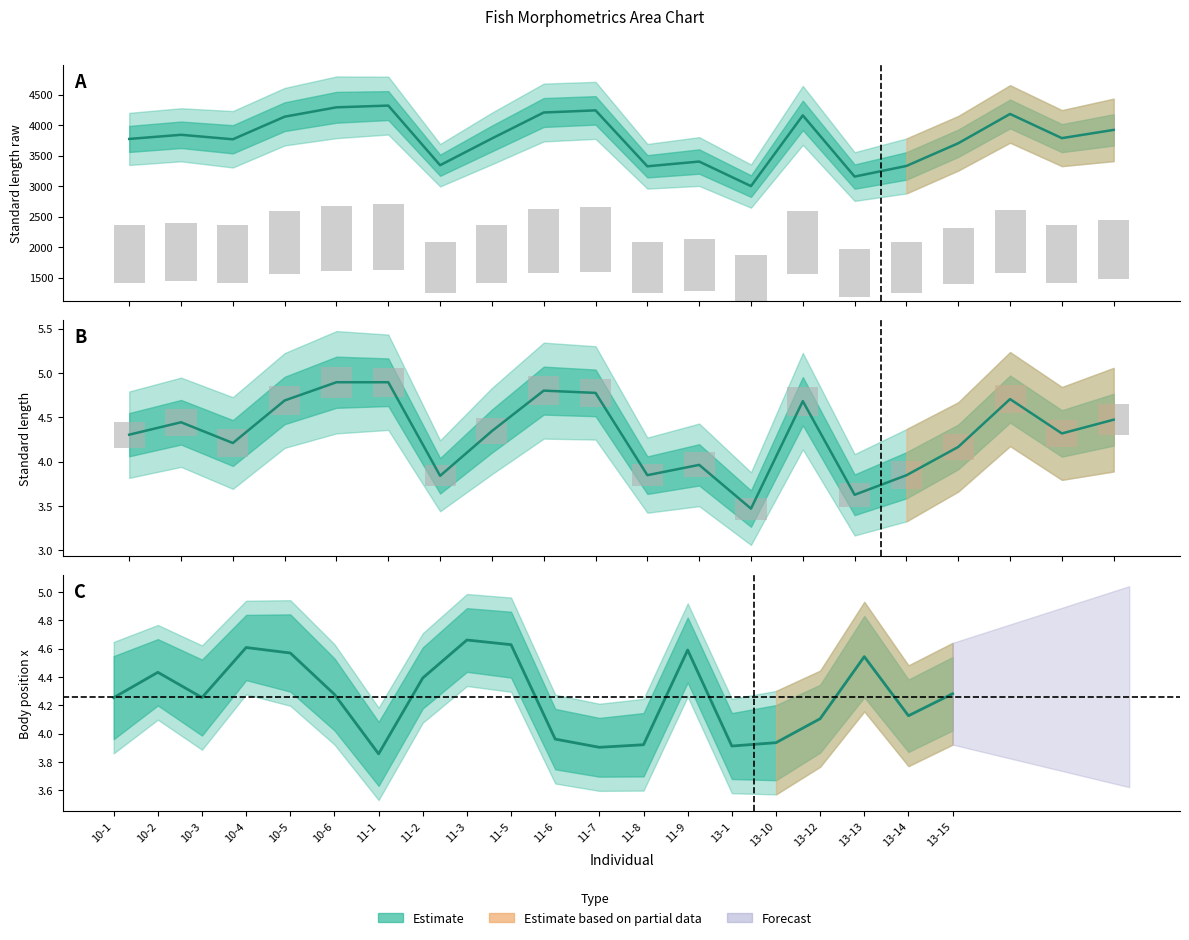

How many data points in standard.length.raw are less than 3786?

10